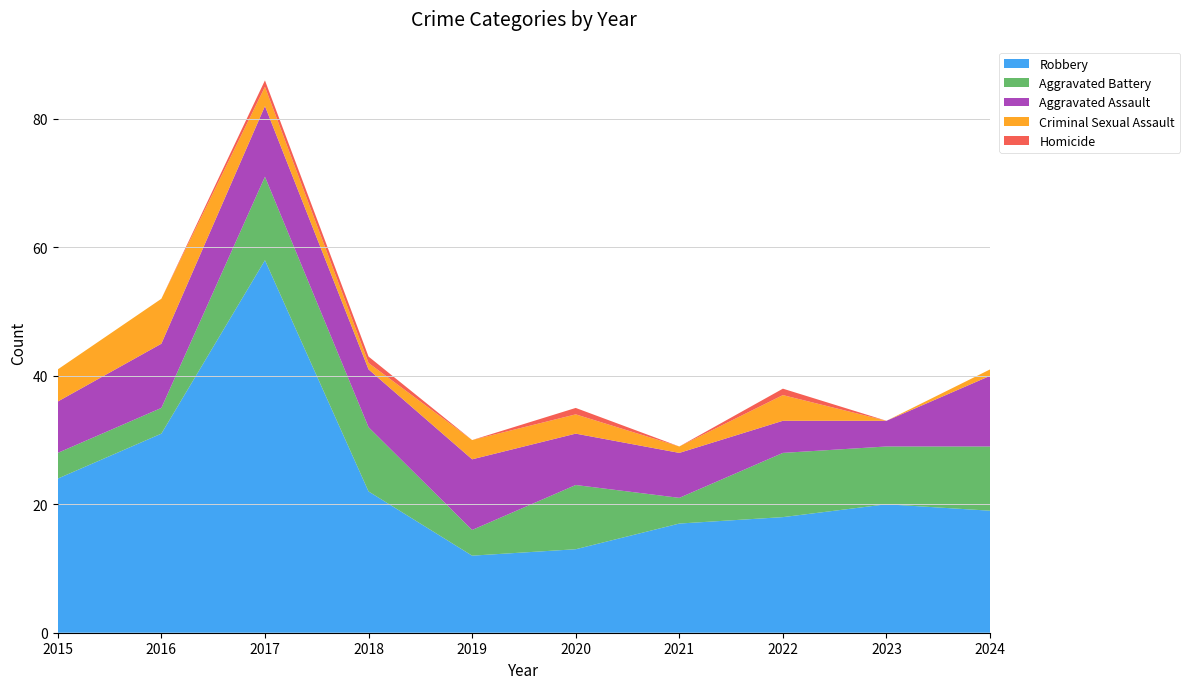

Reading left to right, list all the values displayed in this chart.

Aggravated Assault: 8	10	11	9	11	8	7	5	4	11
Aggravated Battery: 4	4	13	10	4	10	4	10	9	10
Criminal Sexual Assault: 5	7	3	1	3	3	1	4	0	1
Homicide: 0	0	1	1	0	1	0	1	0	0
Robbery: 24	31	58	22	12	13	17	18	20	19